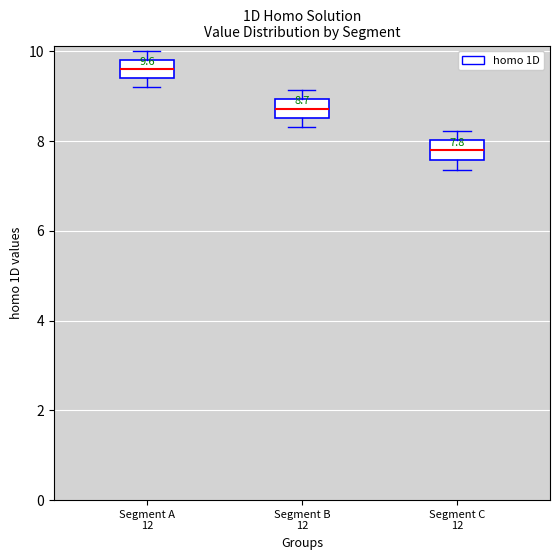

Which box's median line is the lowest?

Segment C 12